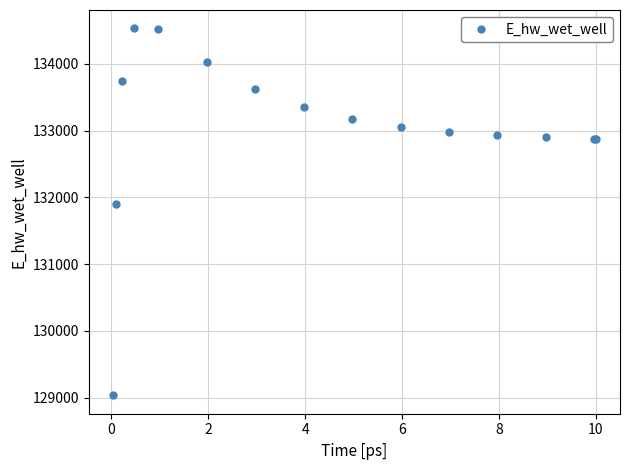

What is the difference between the maximum and minimum values?

5496.9